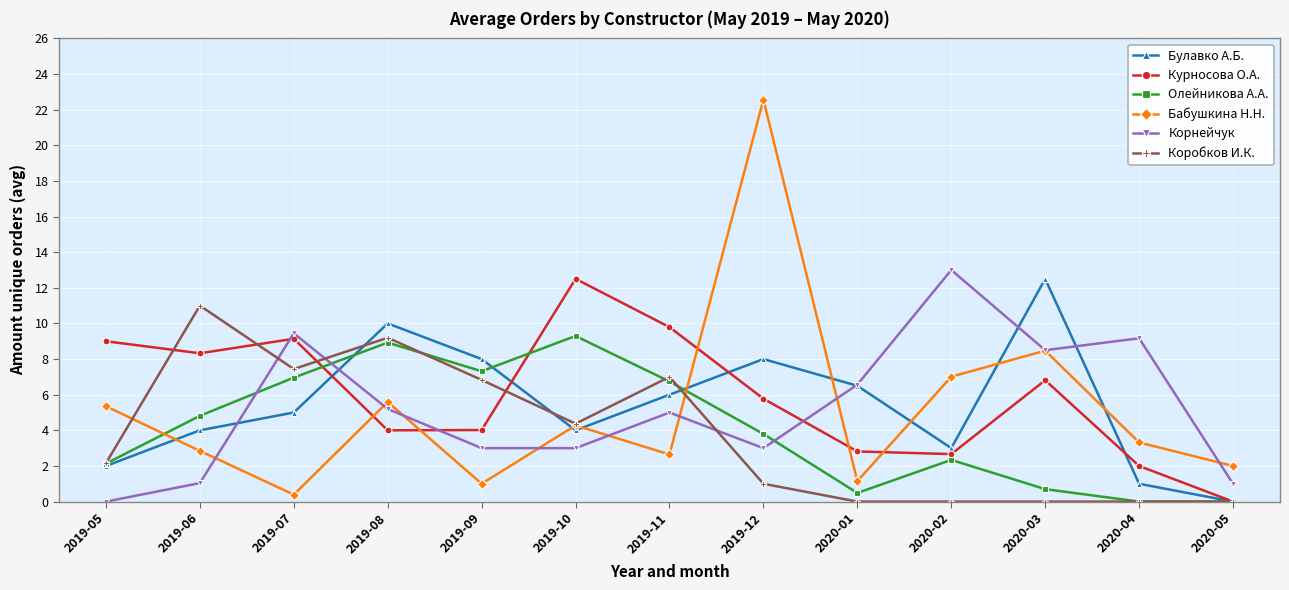

The Бабушкина Н.Н. series shows 2.8 at 2019-06. True or false?

True